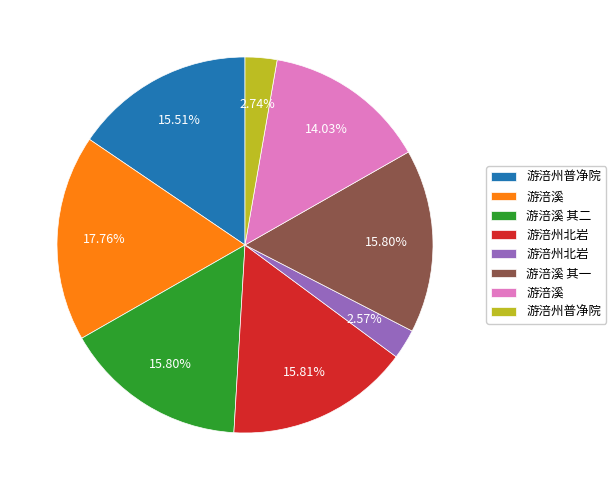

Is there a majority slice in this chart?

No